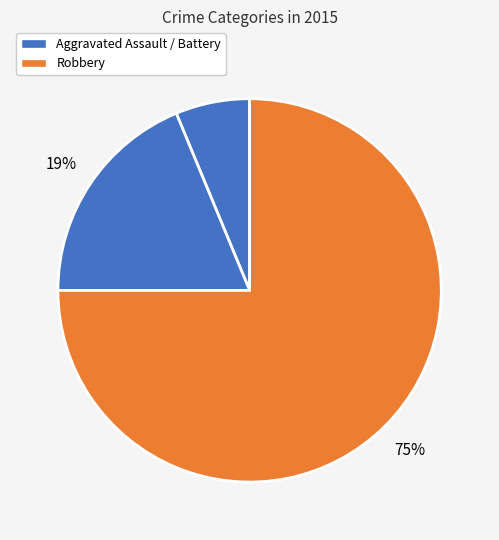

How many segments does this pie chart have?

3